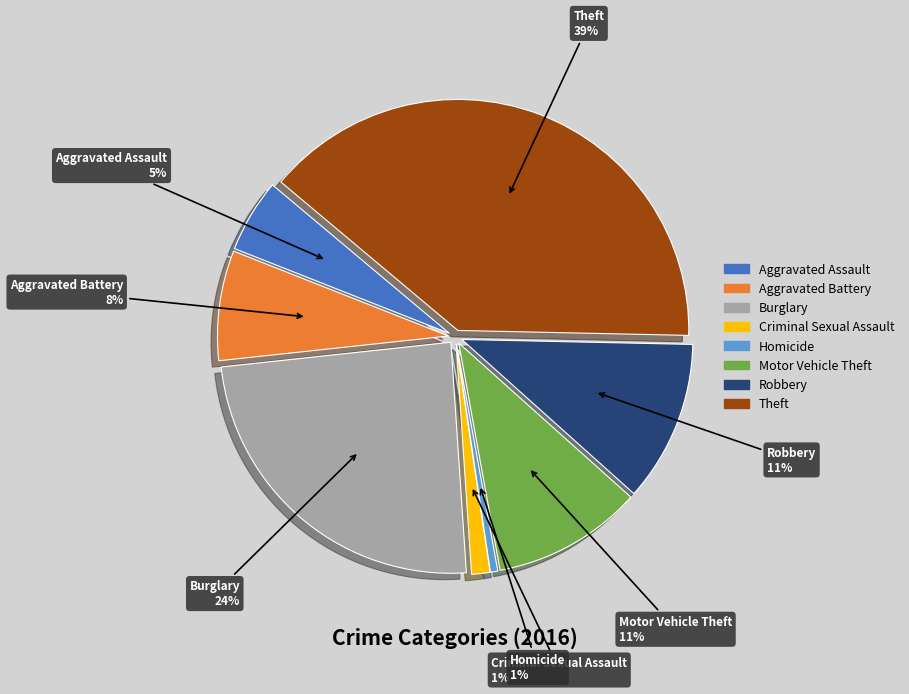

Which category has the smallest portion of the pie?

Homicide